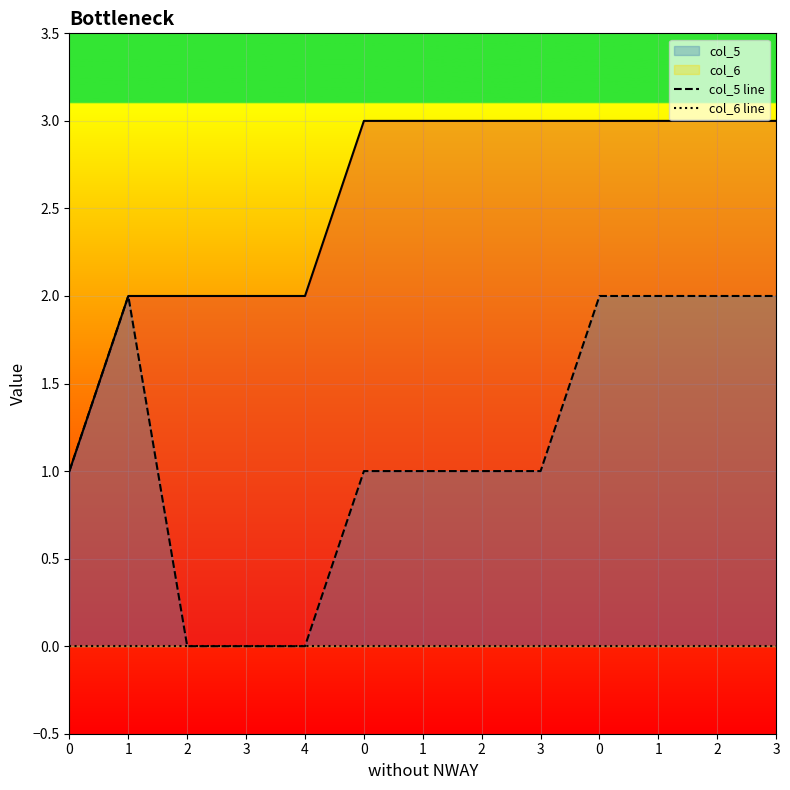

What is the total value across all series at 0?

1